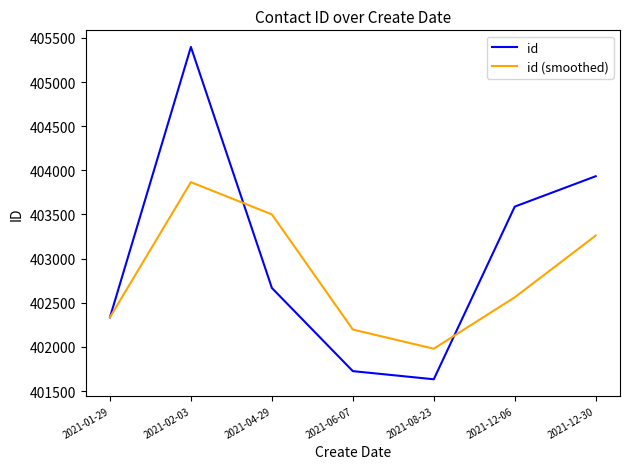

What is the difference between the highest and lowest values at 2021-04-29?

833